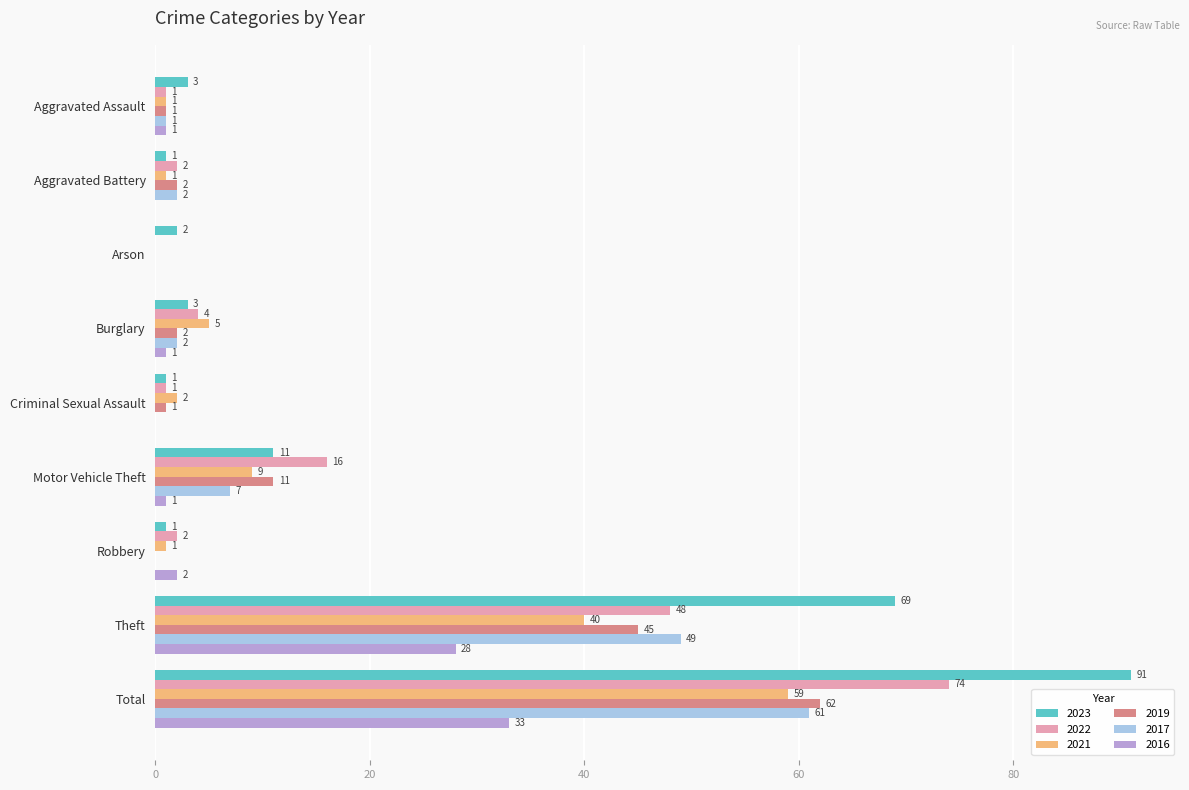

What is the highest value of the 2019 series?

62